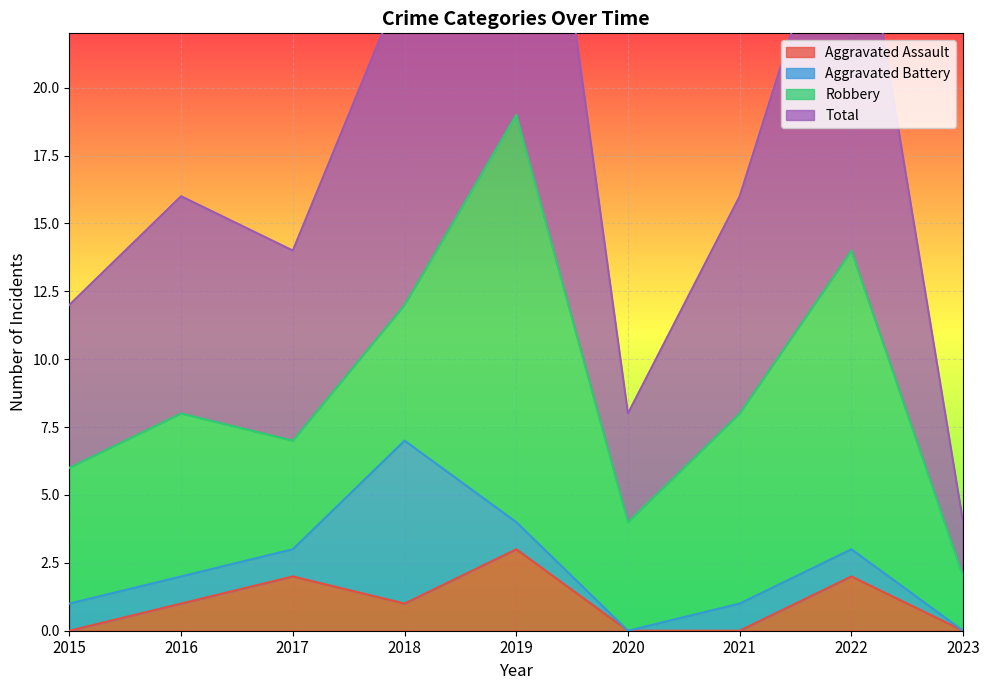

Between 2018 and 2016, which is larger?

2018